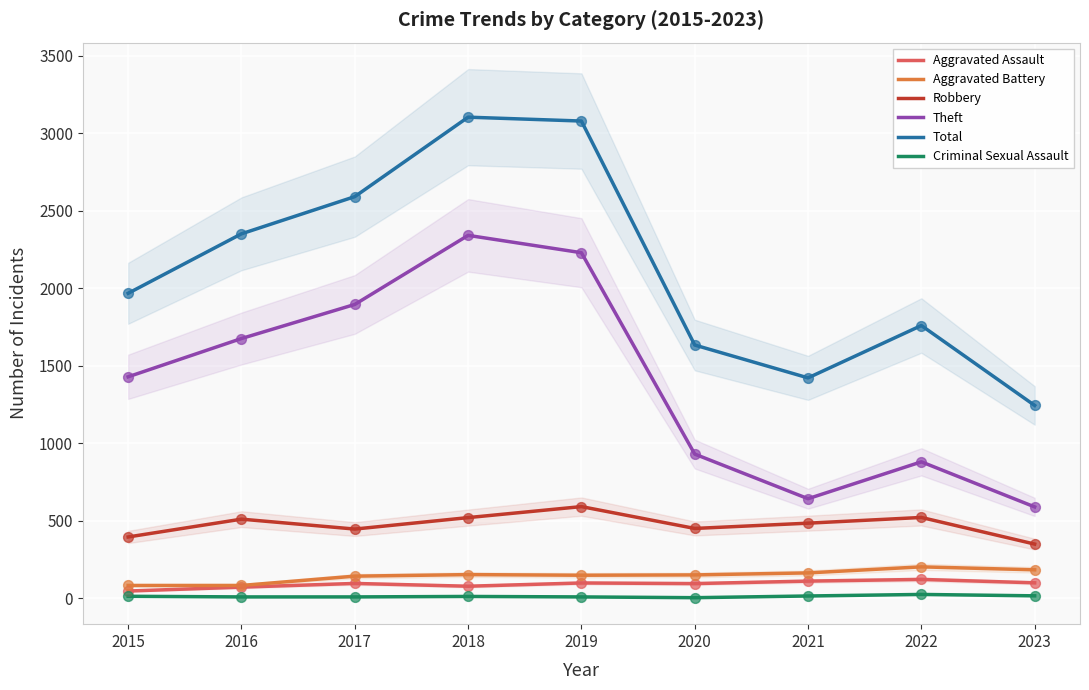

At which category is the sum across all series the highest?

2018